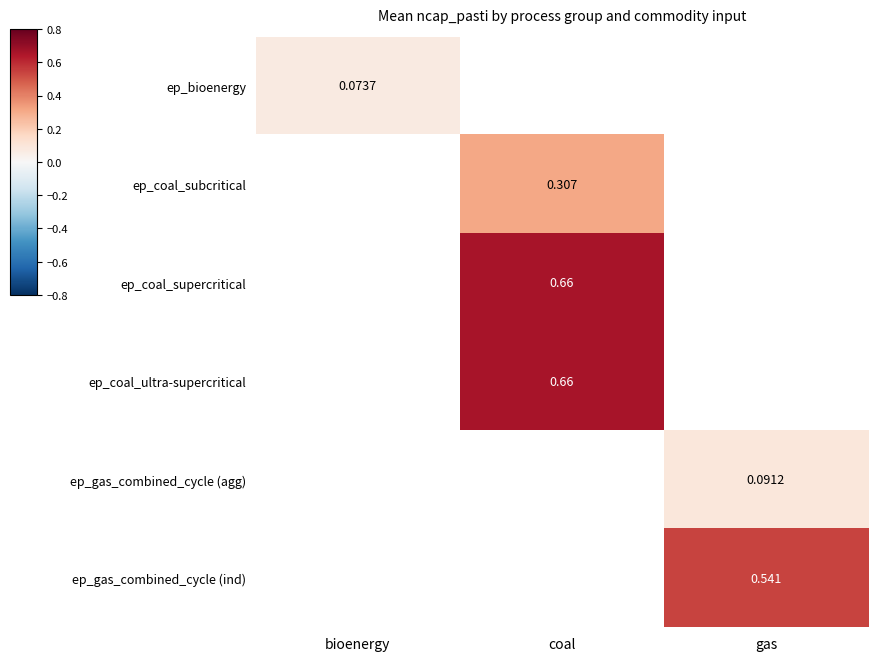

Count the number of categories in the chart.

3